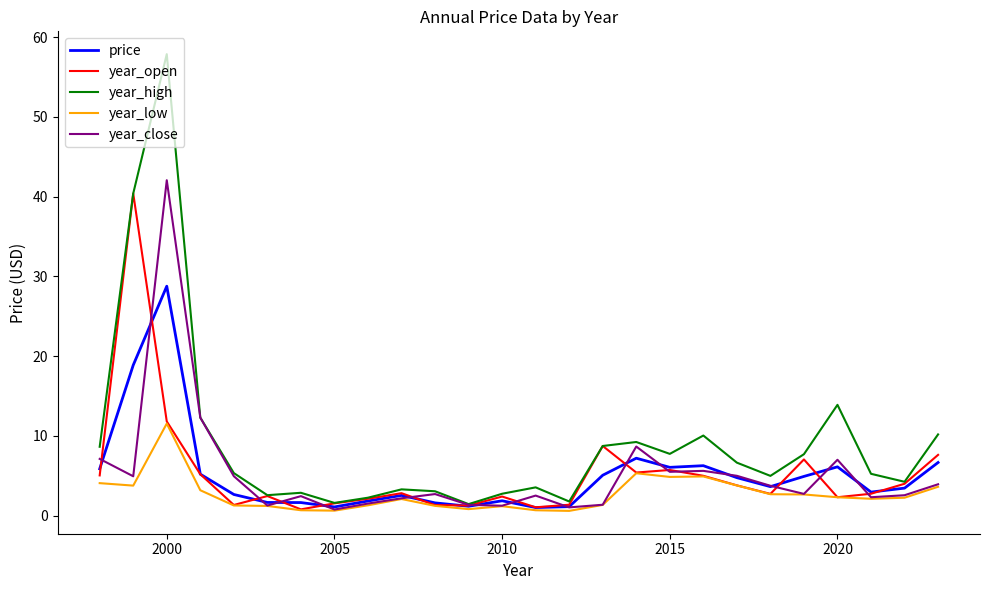

In year_close, how many points are higher than both neighbors (excluding endpoints)?

7